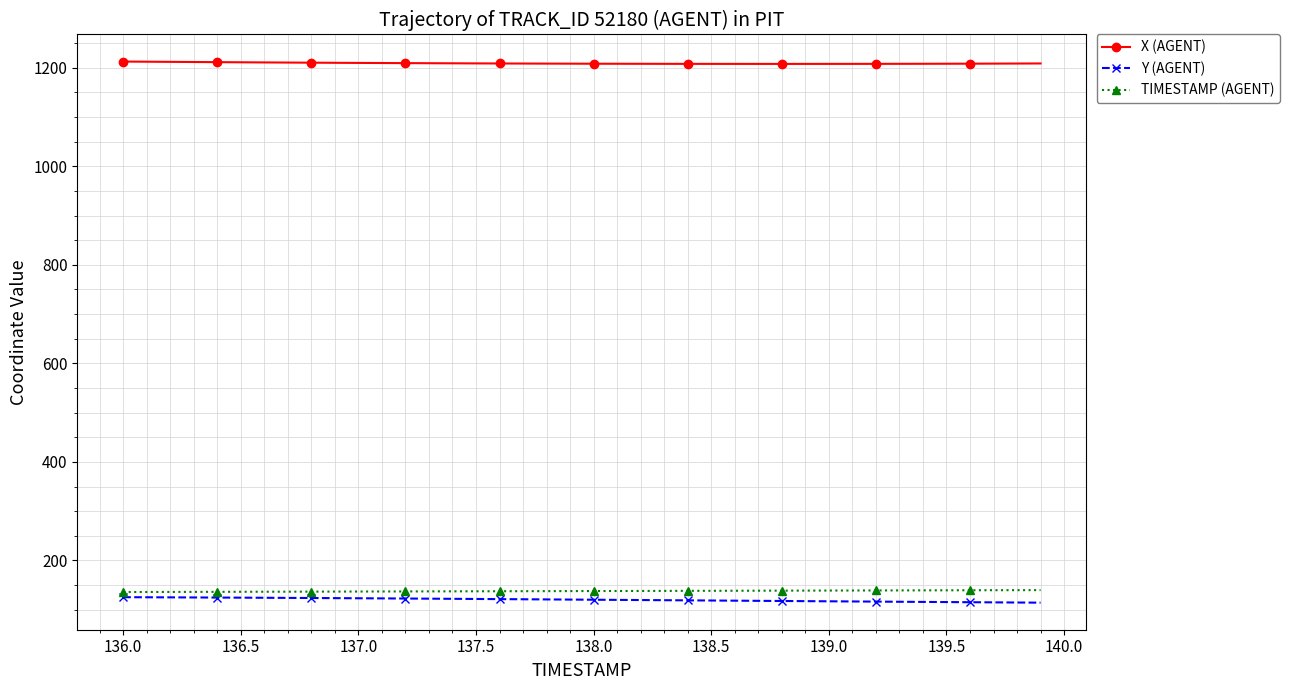

True or false: X (AGENT) and TIMESTAMP (AGENT) intersect in this chart.

False